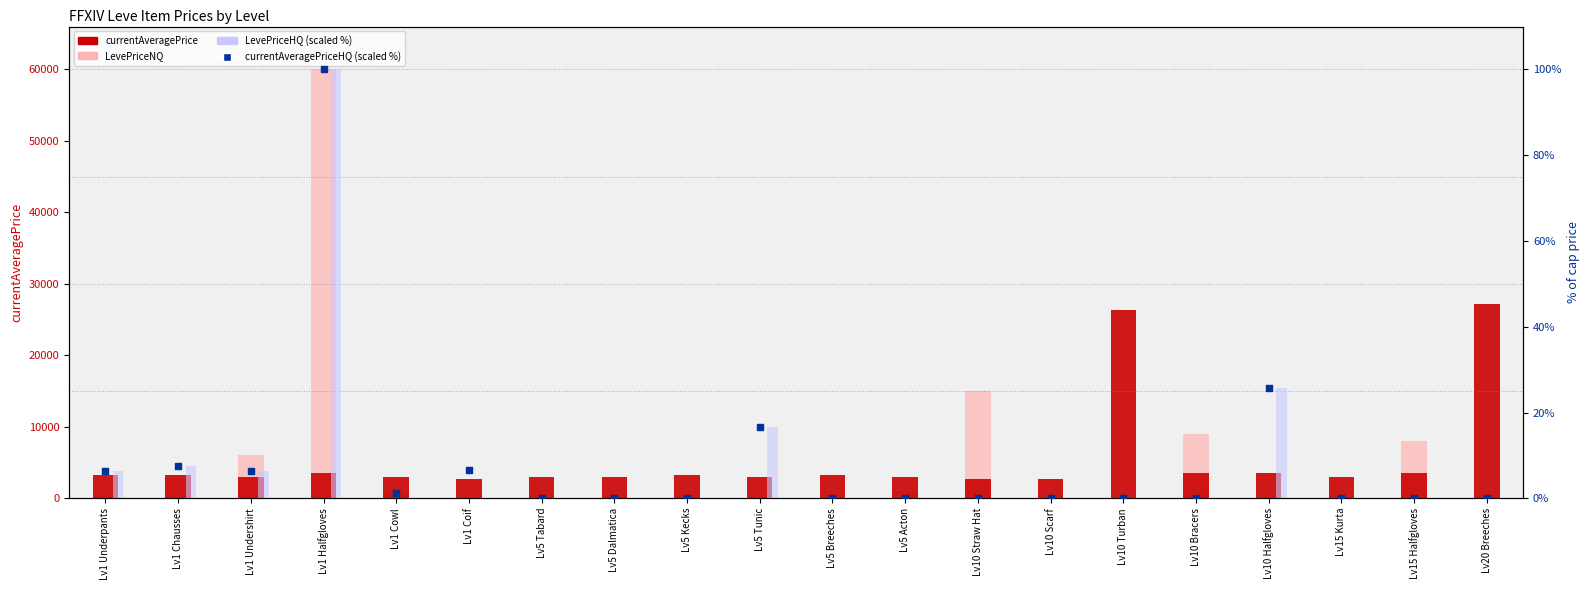

Which series has the largest total across all categories?

currentAveragePrice